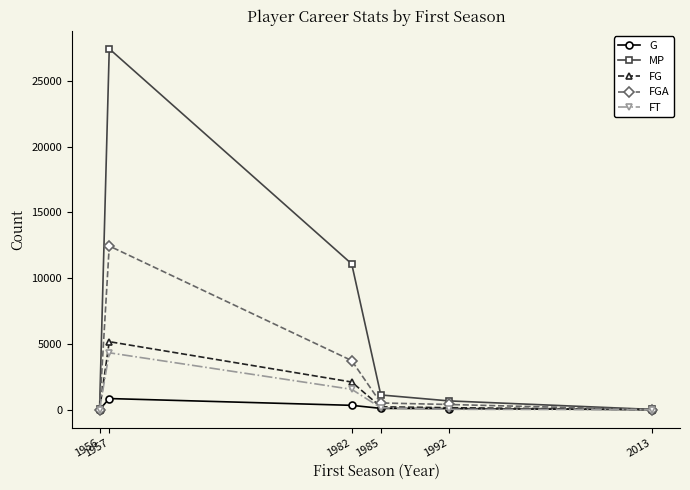

Does the chart have visible grid lines?

No